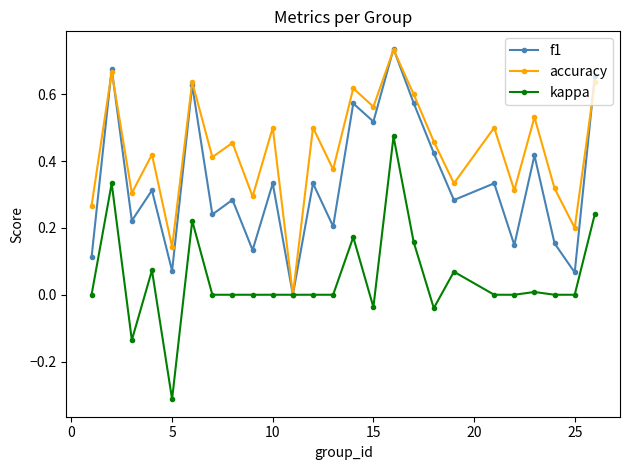

List the series in order of their overall mean, highest first.

accuracy, f1, kappa